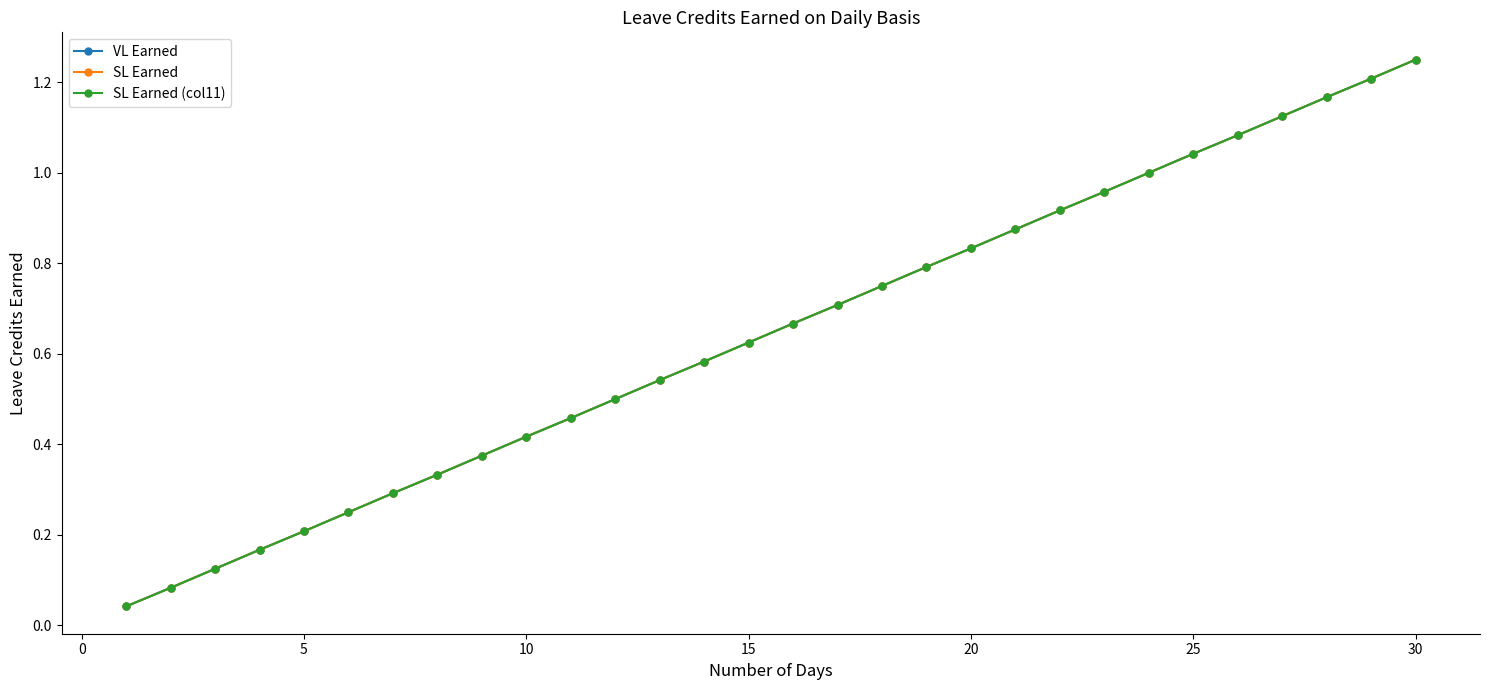

Is this an area chart (filled region under the line)?

No